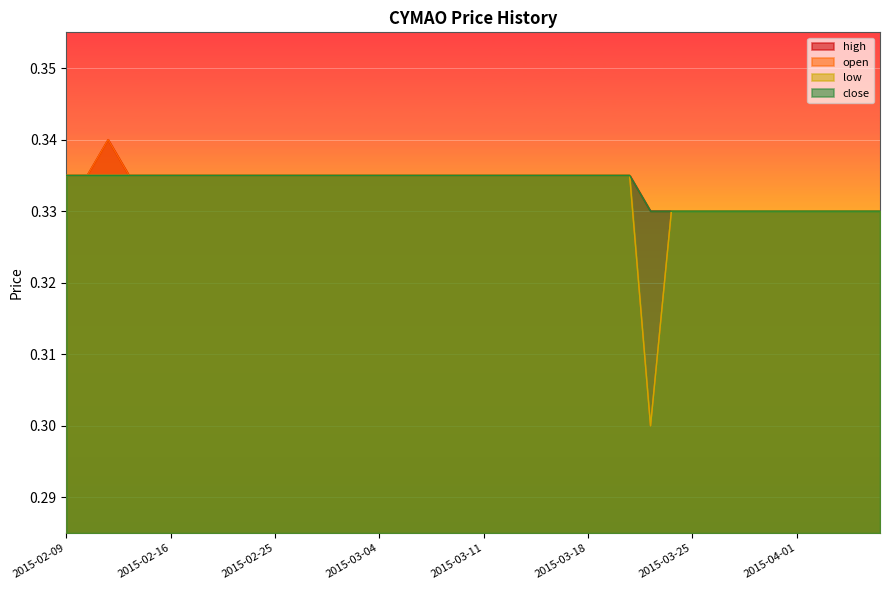

Count the number of data series in this chart.

4